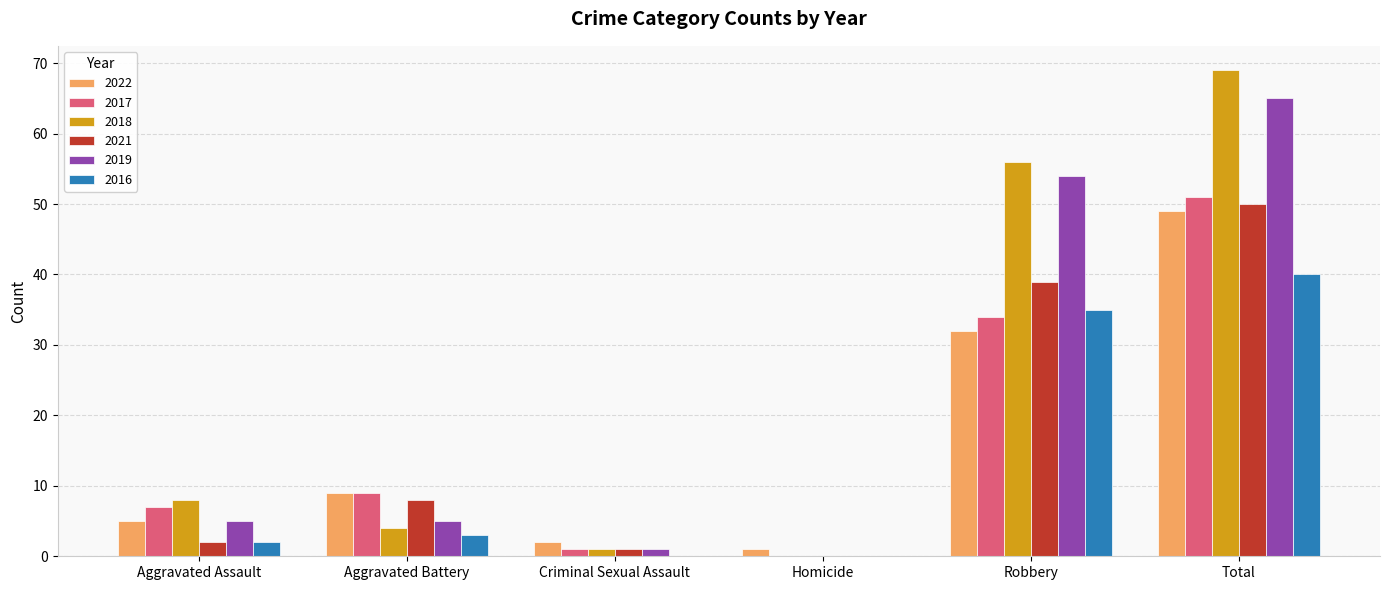

What is the sum of the 2022 values at Total and Robbery?

81